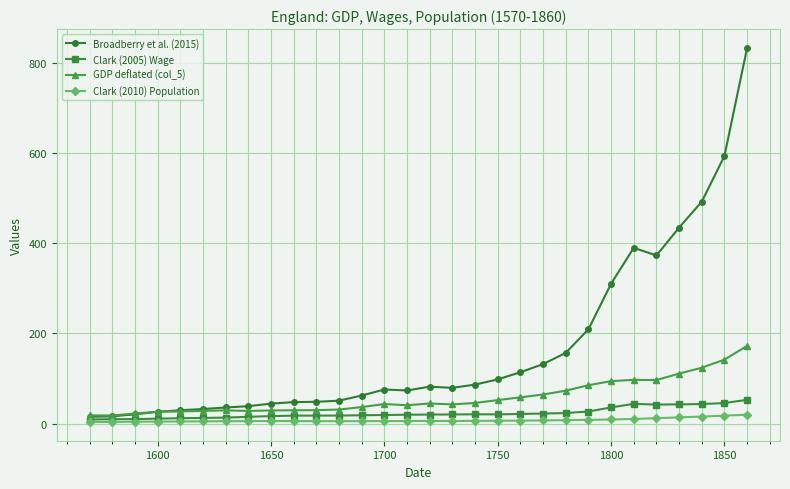

Which series has the largest range (max minus min)?

Broadberry et al. (2015)